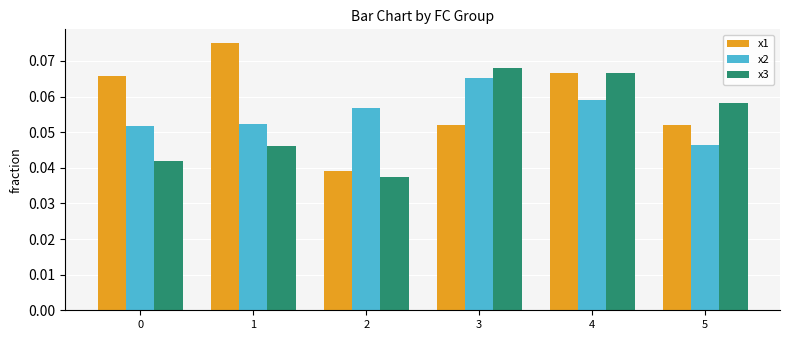

Rank the series by their maximum value, from highest to lowest.

x1, x3, x2